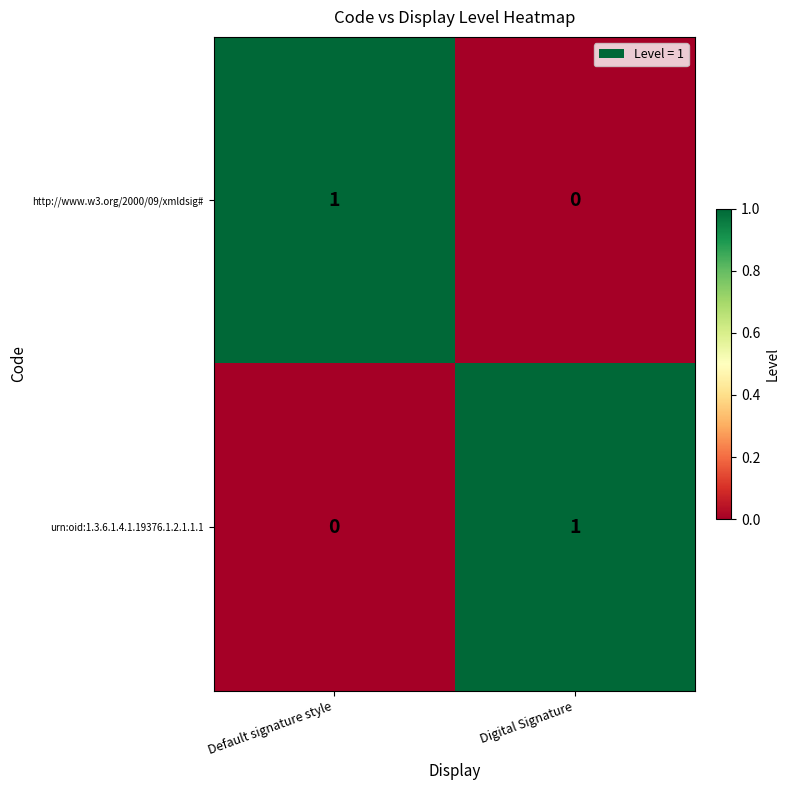

At which label is urn:oid:1.3.6.1.4.1.19376.1.2.1.1.1 closest to 0?

Default signature style